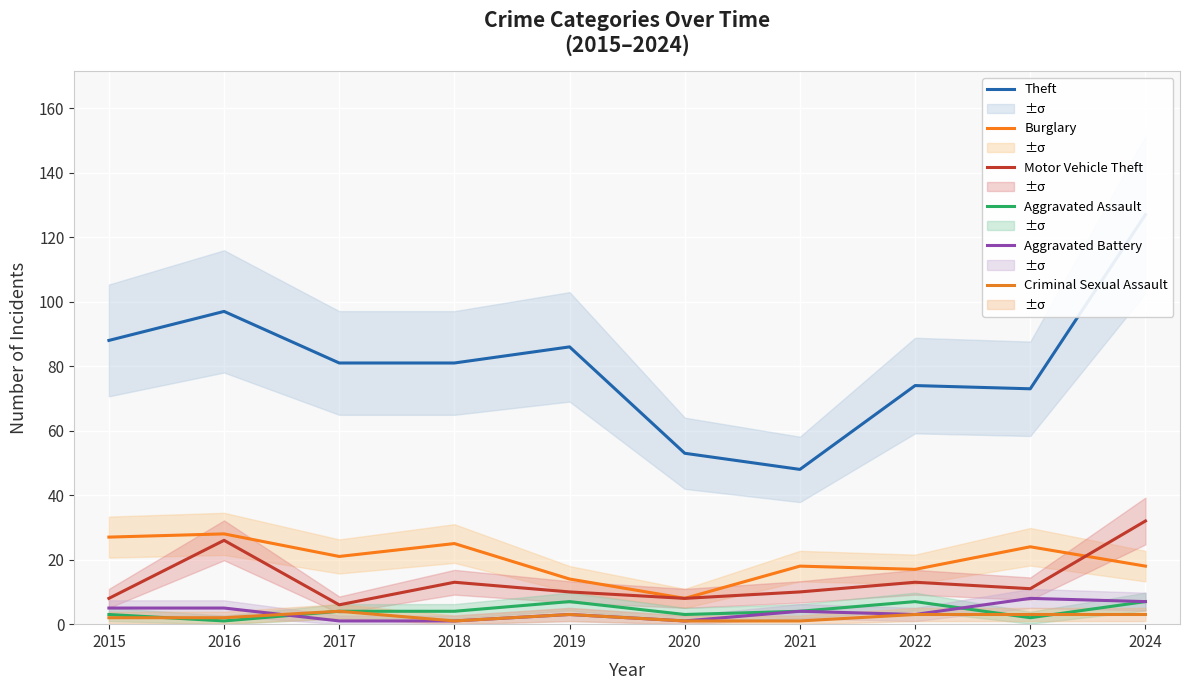

What is the difference between the second highest and second lowest values in the Aggravated Assault series?

5